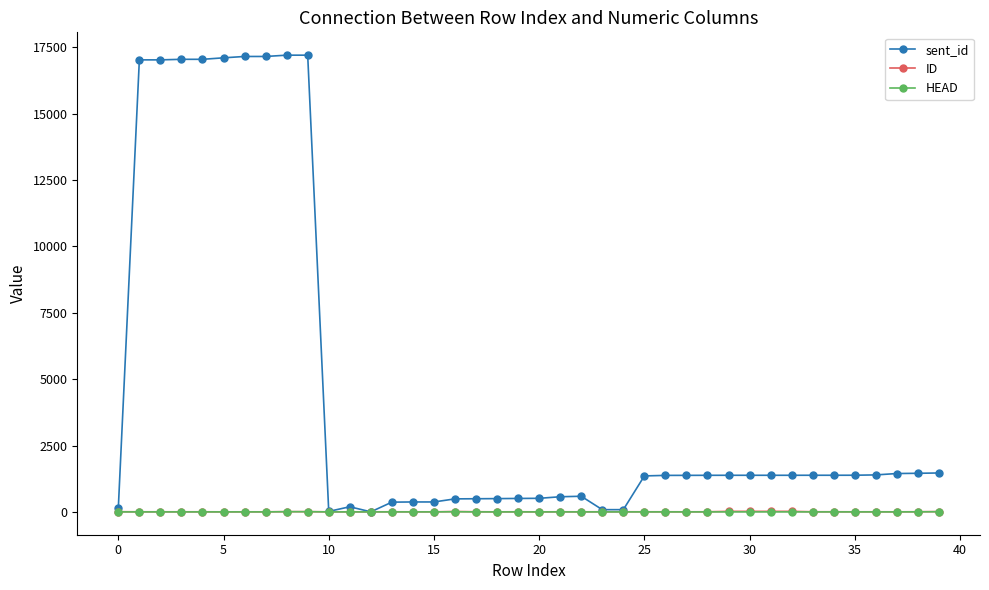

Count the number of data series in this chart.

3